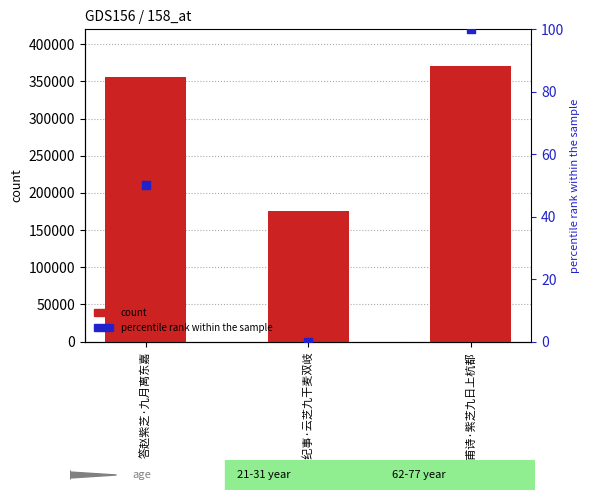

Which series has the largest total across all categories?

col_0